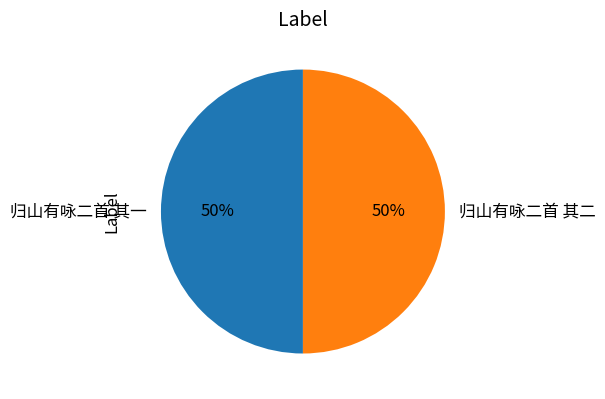

What is the ratio of the value at 归山有咏二首 其一 to the value at 归山有咏二首 其二?

1.0